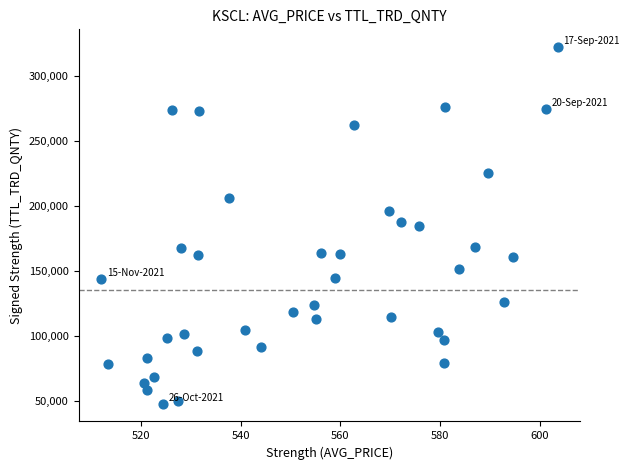

What is the range of Y values (max minus min)?

274221